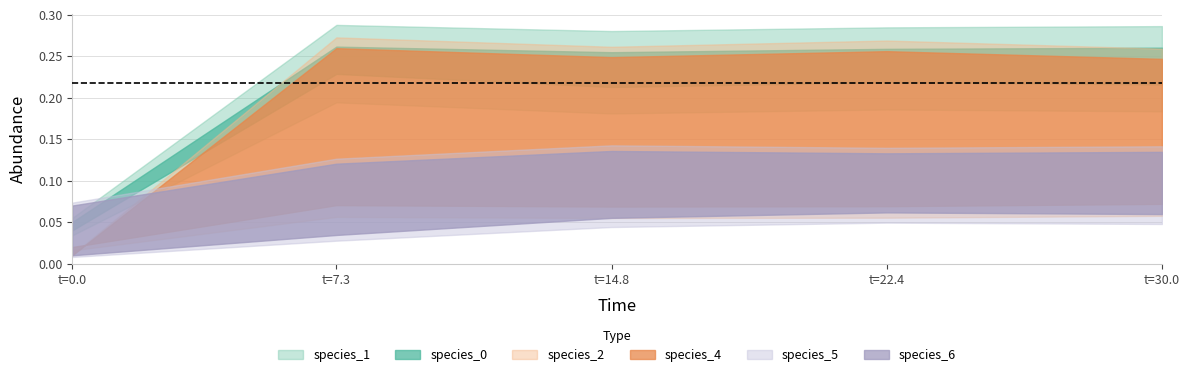

At which category is the sum across all series the highest?

22.424242424242426